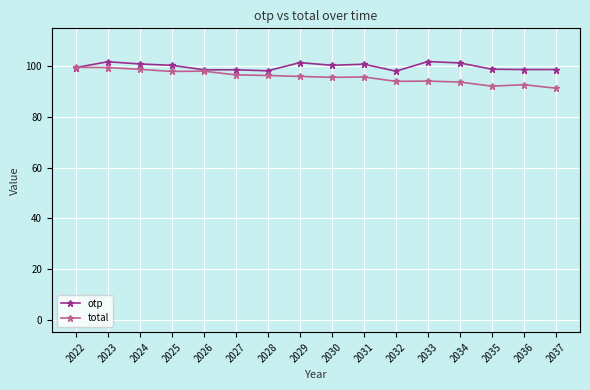

What is the average value of the otp series?

99.9